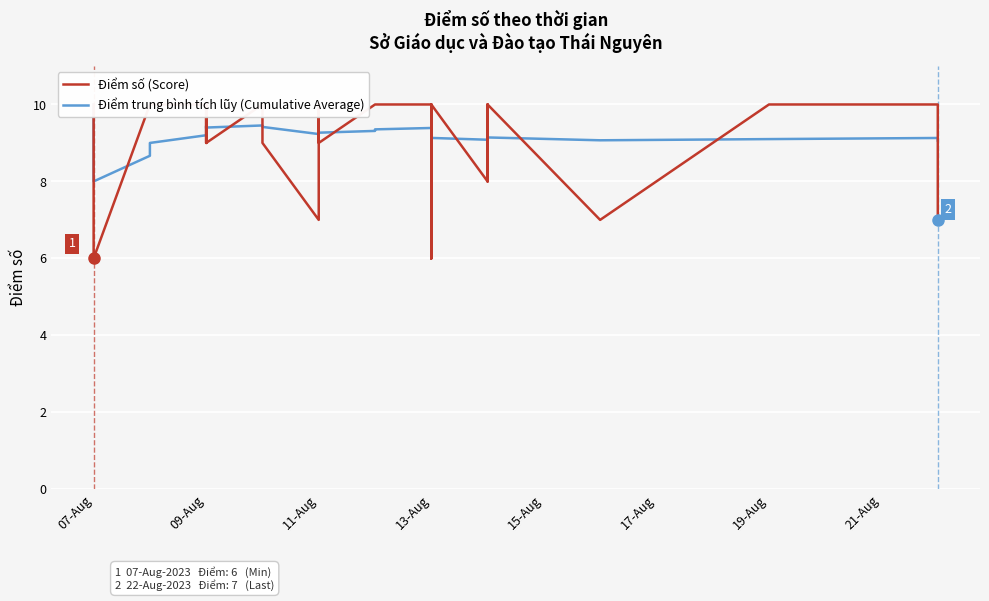

Between 26 and 9, which is larger?

26